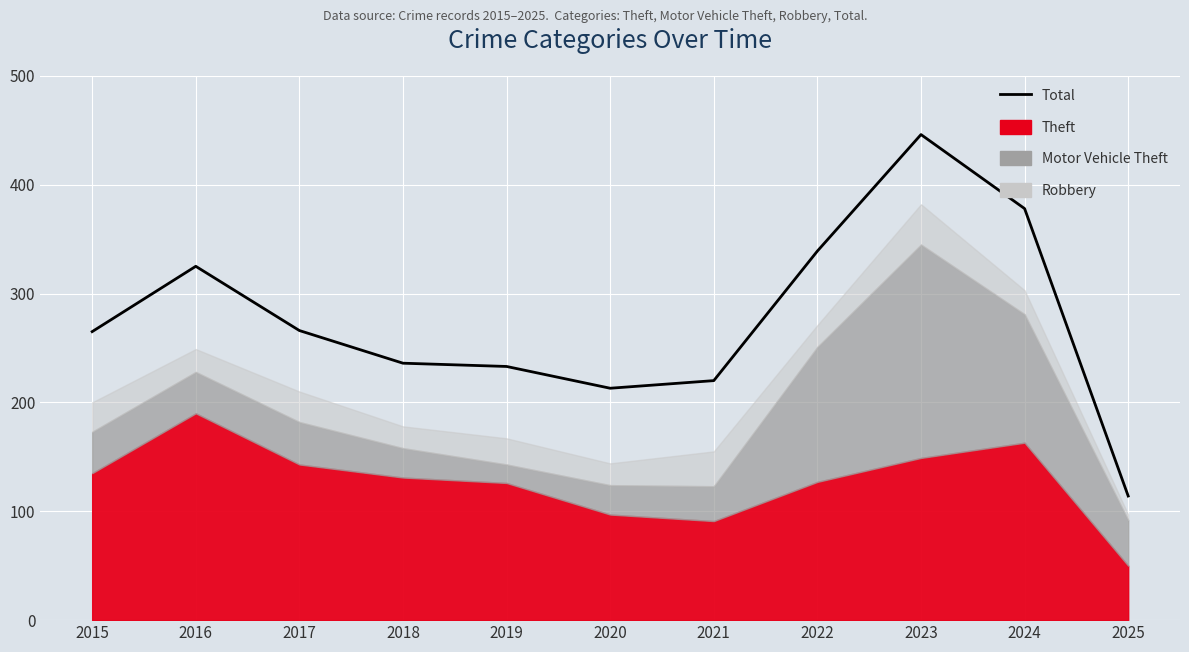

What is the change in value from 2016 to 2020?

-112